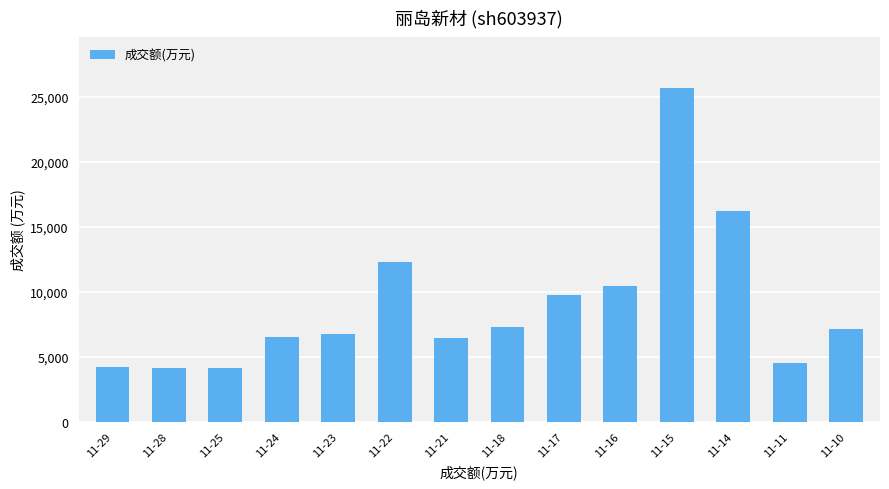

How many distinct data groups are displayed?

1